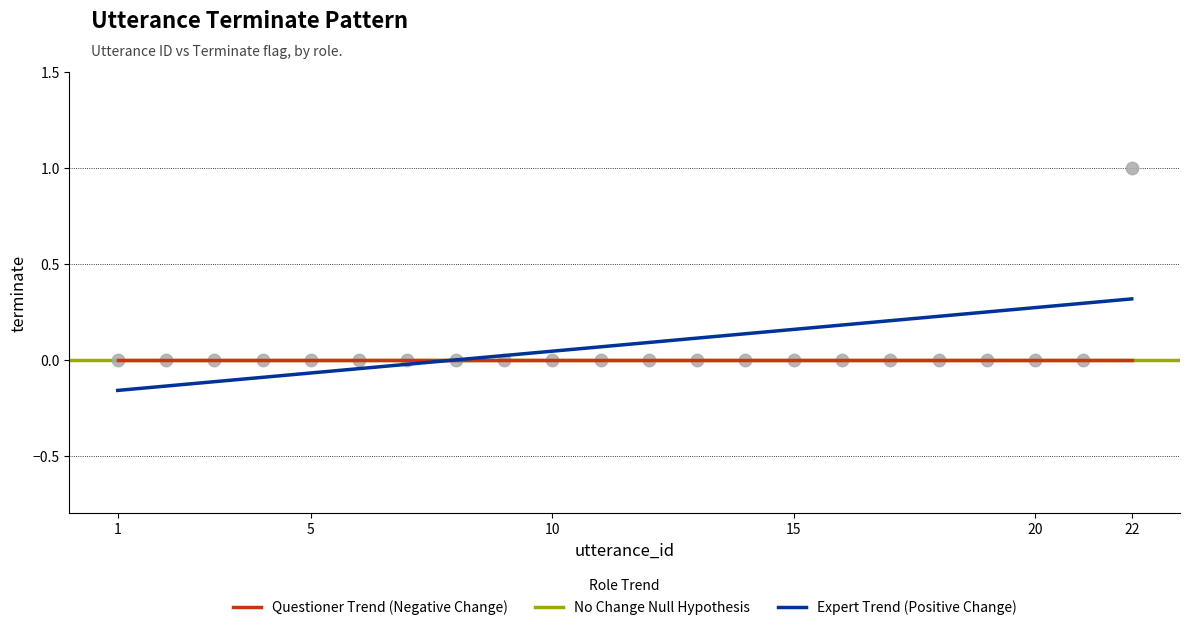

What is the range of X values (max minus min)?

21